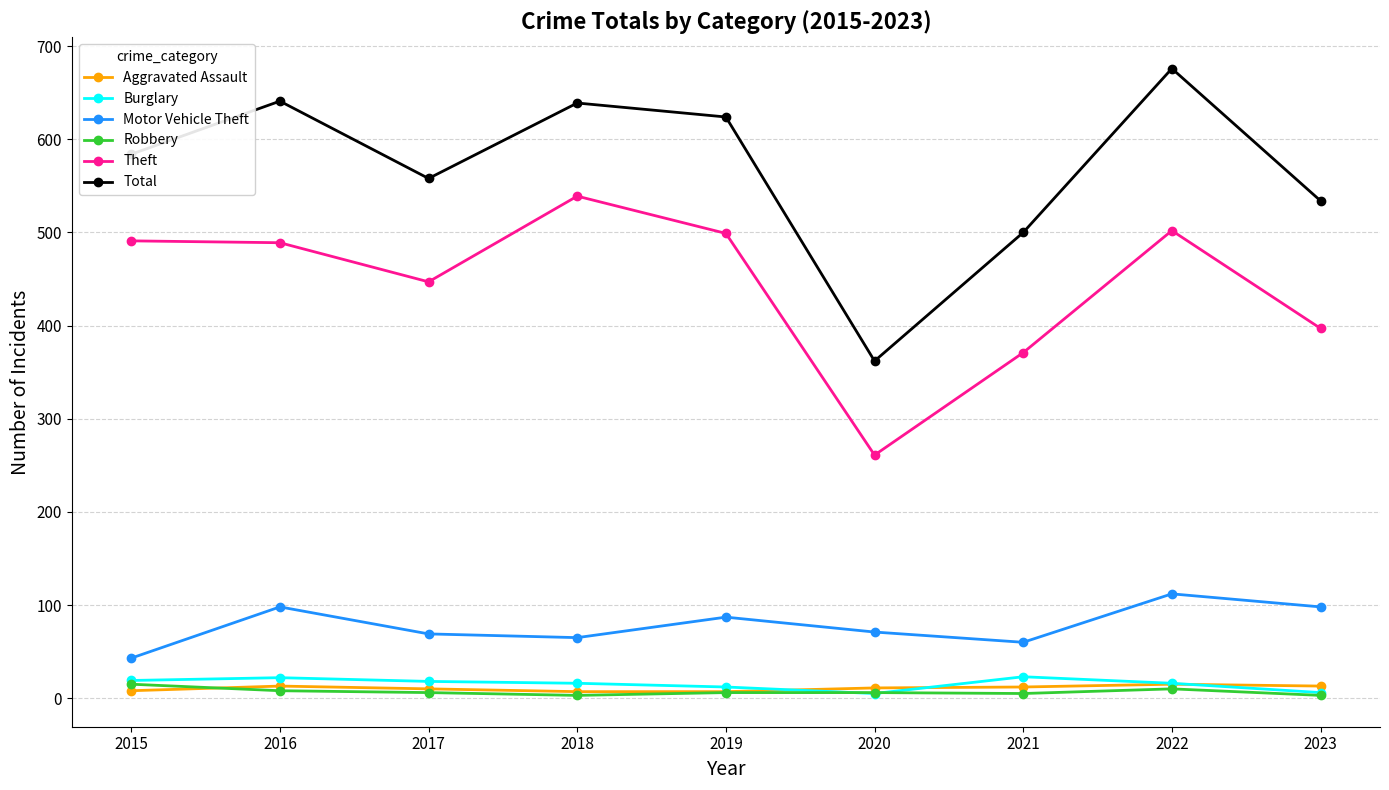

How many lines are shown in the chart?

6